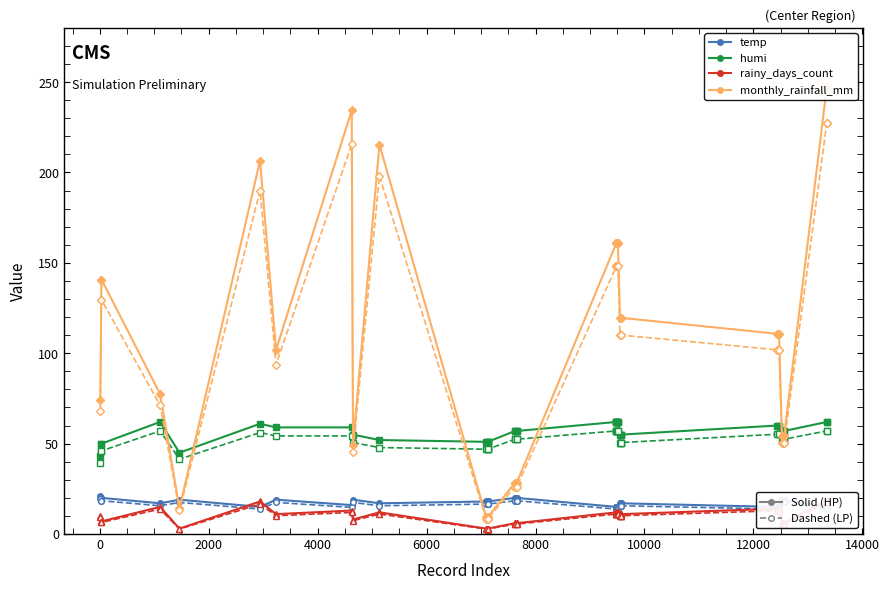

Reading left to right, list all the values displayed in this chart.

temp: 10=21.0	31=20.0	32=20.0	1108=17.0	1463=19.0	2942=15.0	3236=19.0	4626=16.0	4649=19.0	5134=17.0	7094=18.0	7119=18.0	7120=18.0	7121=18.0	7122=18.0	7623=20.0	7624=20.0	7654=20.0	7655=20.0	9483=15.0	9484=15.0	9485=15.0	9486=15.0	9487=15.0	9488=15.0	9511=15.0	9512=15.0	9550=17.0	9569=17.0	9570=17.0	9571=17.0	12429=15.0	12469=15.0	12470=15.0	12523=19.0	12551=19.0	12552=19.0	12563=19.0	13347=15.0	13348=15.0
humi: 10=43.0	31=50.0	32=50.0	1108=62.0	1463=45.0	2942=61.0	3236=59.0	4626=59.0	4649=55.0	5134=52.0	7094=51.0	7119=51.0	7120=51.0	7121=51.0	7122=51.0	7623=57.0	7624=57.0	7654=57.0	7655=57.0	9483=62.0	9484=62.0	9485=62.0	9486=62.0	9487=62.0	9488=62.0	9511=62.0	9512=62.0	9550=55.0	9569=55.0	9570=55.0	9571=55.0	12429=60.0	12469=60.0	12470=60.0	12523=57.0	12551=57.0	12552=57.0	12563=57.0	13347=62.0	13348=62.0
rainy_days_count: 10=10.0	31=7.0	32=7.0	1108=15.0	1463=3.0	2942=18.0	3236=11.0	4626=13.0	4649=8.0	5134=12.0	7094=3.0	7119=3.0	7120=3.0	7121=3.0	7122=3.0	7623=6.0	7624=6.0	7654=6.0	7655=6.0	9483=12.0	9484=12.0	9485=12.0	9486=12.0	9487=12.0	9488=12.0	9511=12.0	9512=12.0	9550=11.0	9569=11.0	9570=11.0	9571=11.0	12429=14.0	12469=14.0	12470=14.0	12523=6.0	12551=6.0	12552=6.0	12563=6.0	13347=19.0	13348=19.0
monthly_rainfall_mm: 10=74.2	31=140.8	32=140.8	1108=77.4	1463=14.2	2942=206.5	3236=101.9	4626=234.4	4649=49.5	5134=215.4	7094=9.3	7119=9.3	7120=9.3	7121=9.3	7122=9.3	7623=28.4	7624=28.4	7654=28.4	7655=28.4	9483=160.9	9484=160.9	9485=160.9	9486=160.9	9487=160.9	9488=160.9	9511=160.9	9512=160.9	9550=119.6	9569=119.6	9570=119.6	9571=119.6	12429=110.8	12469=110.8	12470=110.8	12523=54.5	12551=54.5	12552=54.5	12563=54.5	13347=247.3	13348=247.3